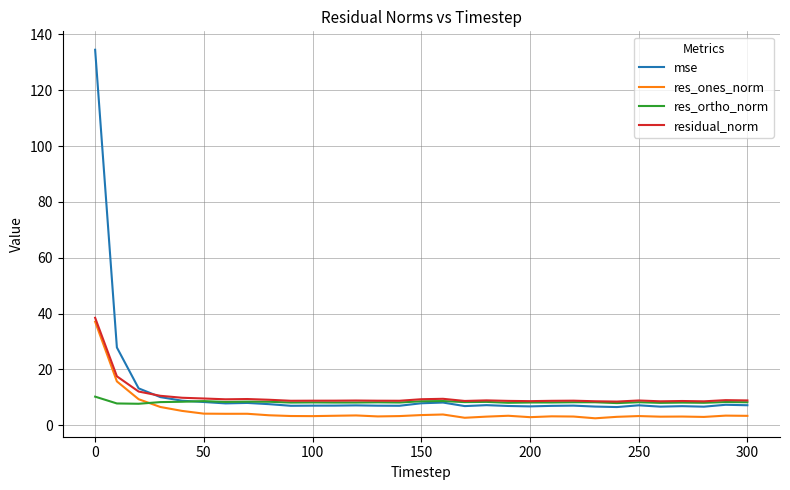

What is the lowest value of the residual_norm series?

8.4